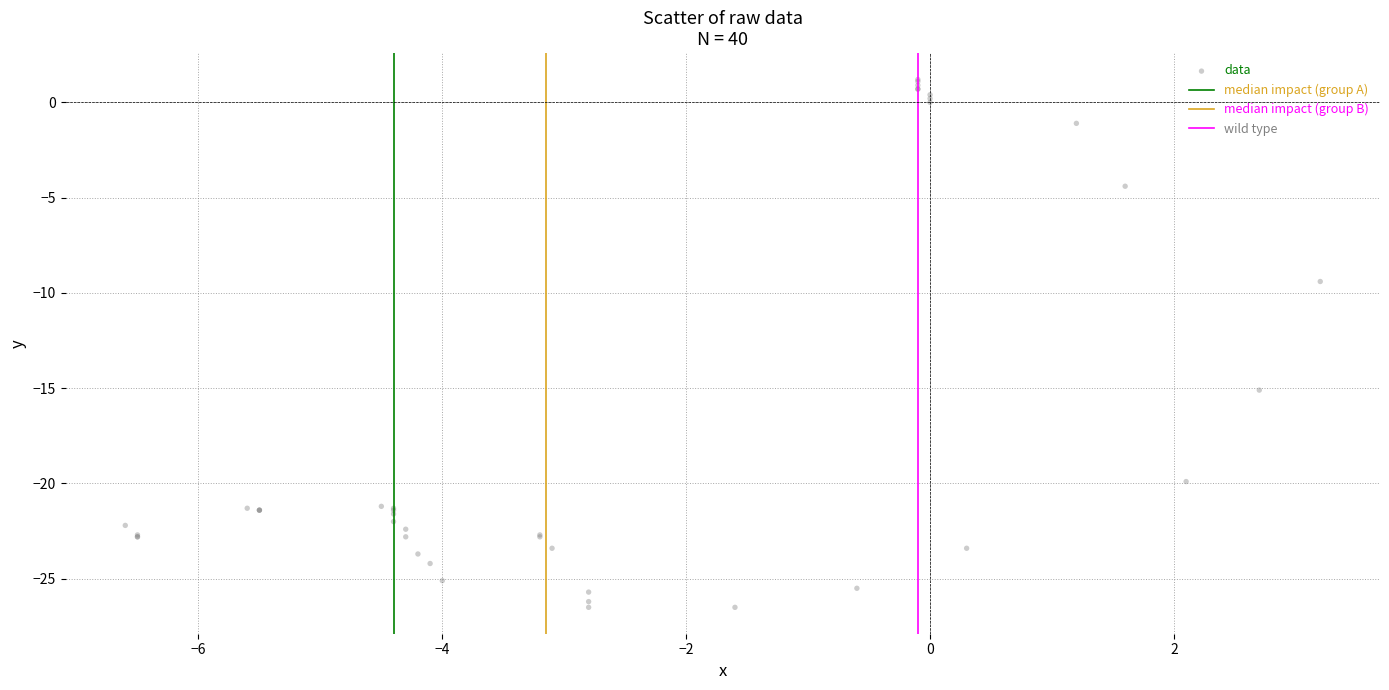

What Y value in the scatter plot is closest to -12?

-9.4